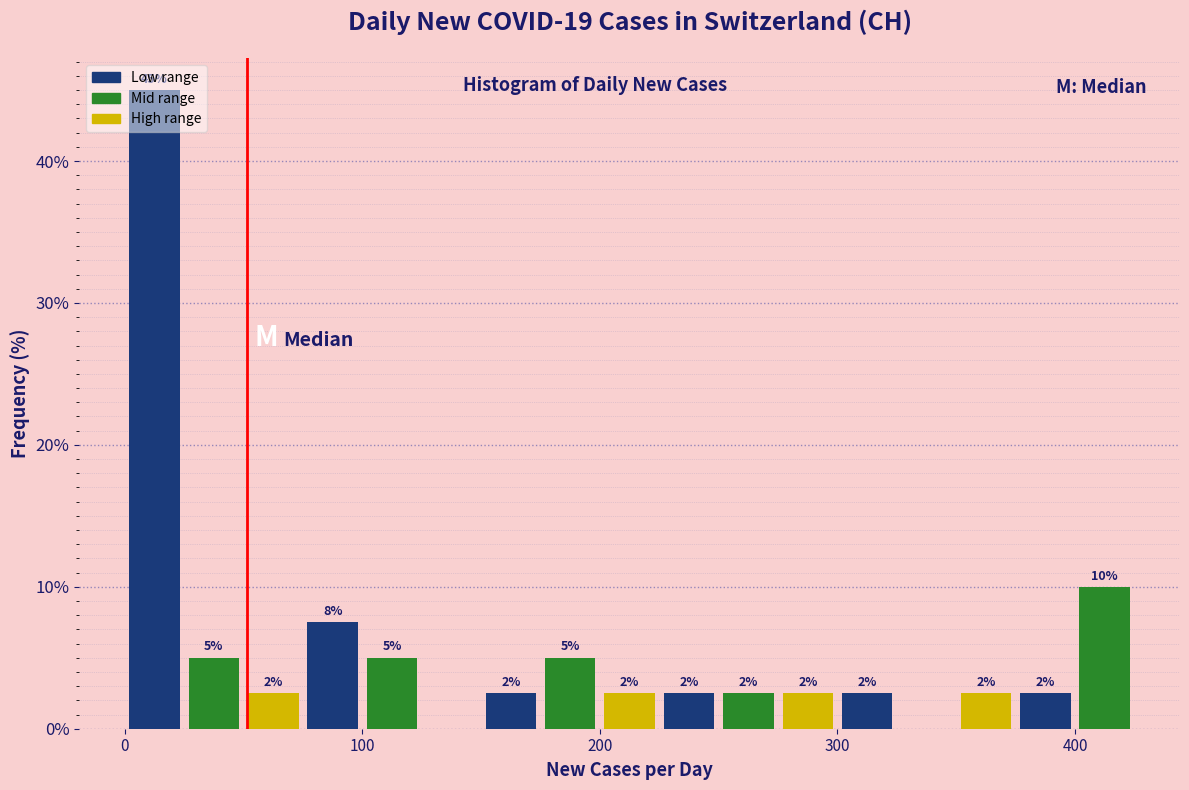

Around what value on the x-axis is the tallest bar? Give the approximate position of its centre, as read against the axis.

10